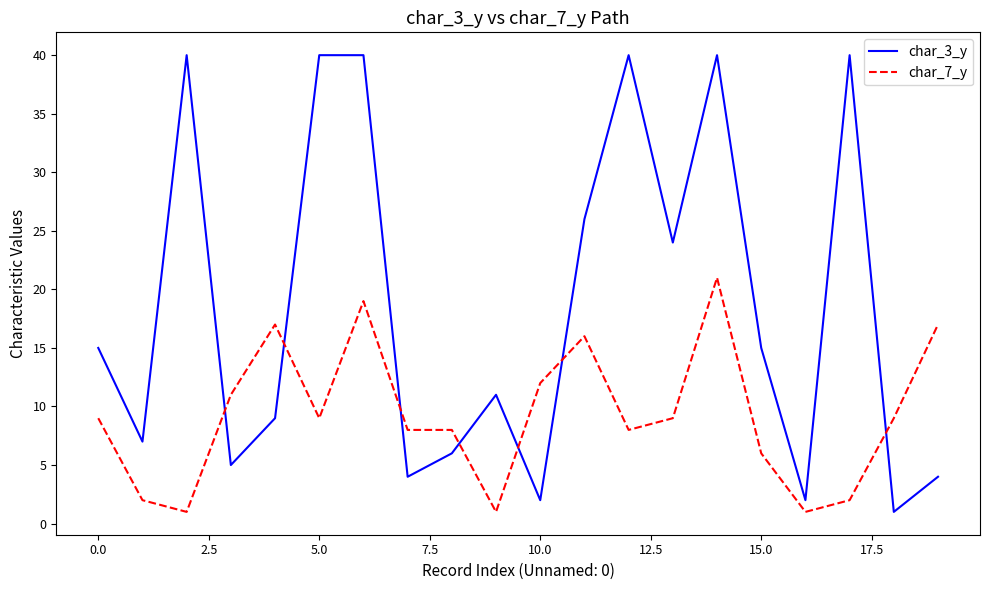

How many lines are shown in the chart?

2